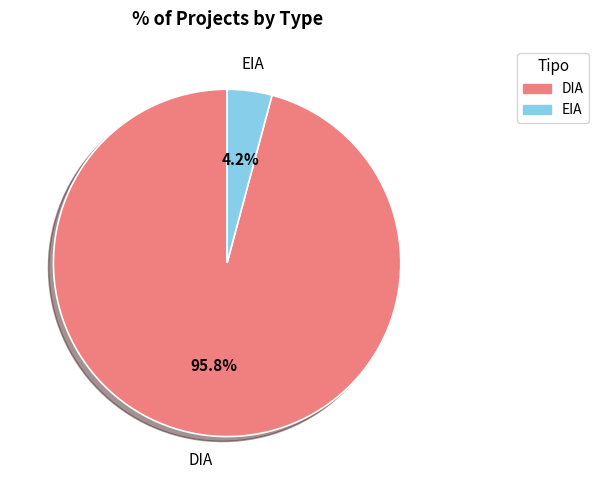

Is it true that DIA is 96% of the pie?

True